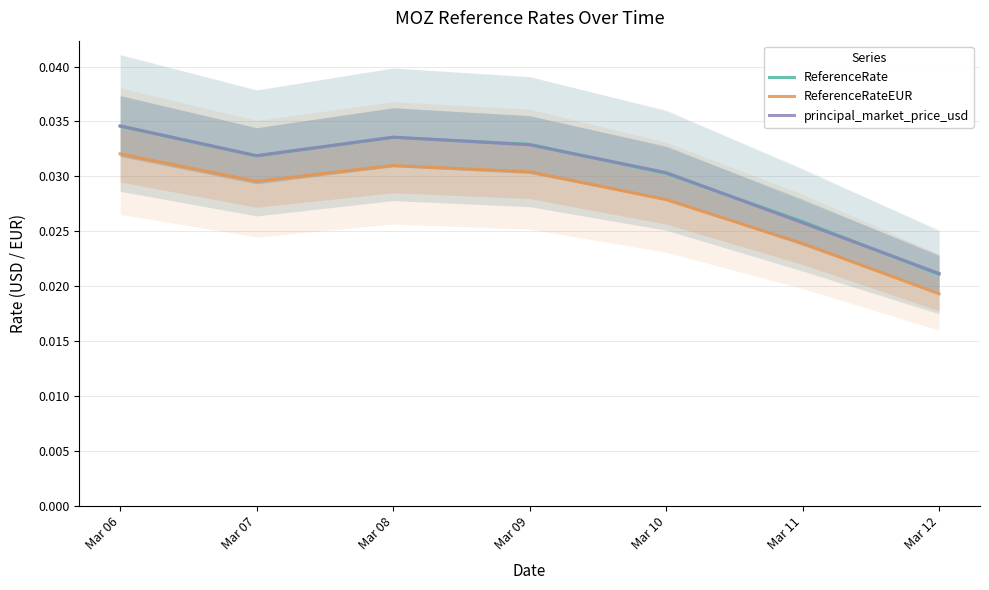

Is the value of ReferenceRate at Mar 12 greater than the value of principal_market_price_usd at Mar 07?

No